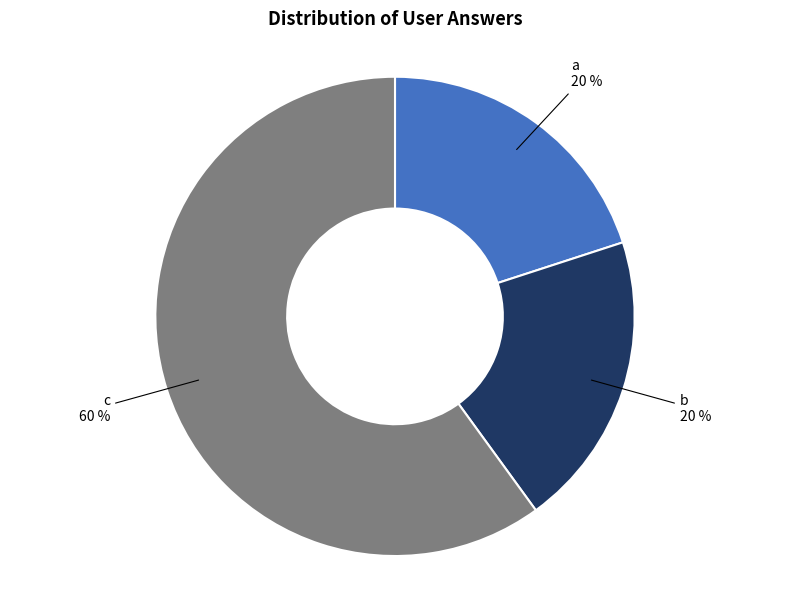

The b slice represents 31% of the pie. True or false?

False